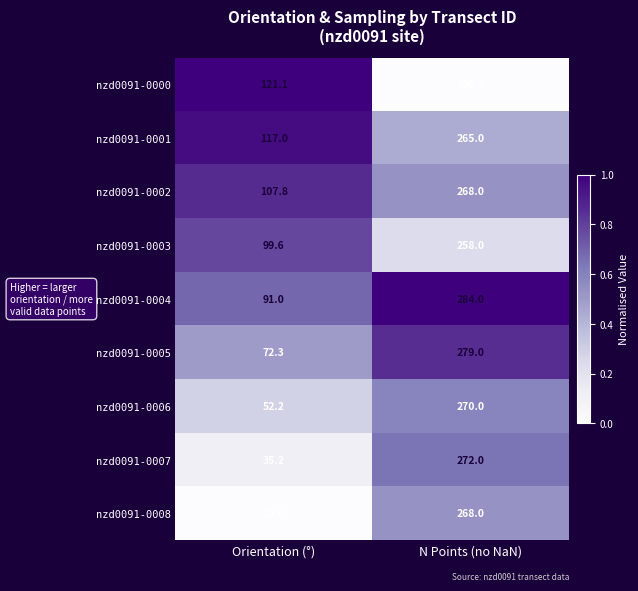

What is the maximum value for nzd0091-0003?

258.0